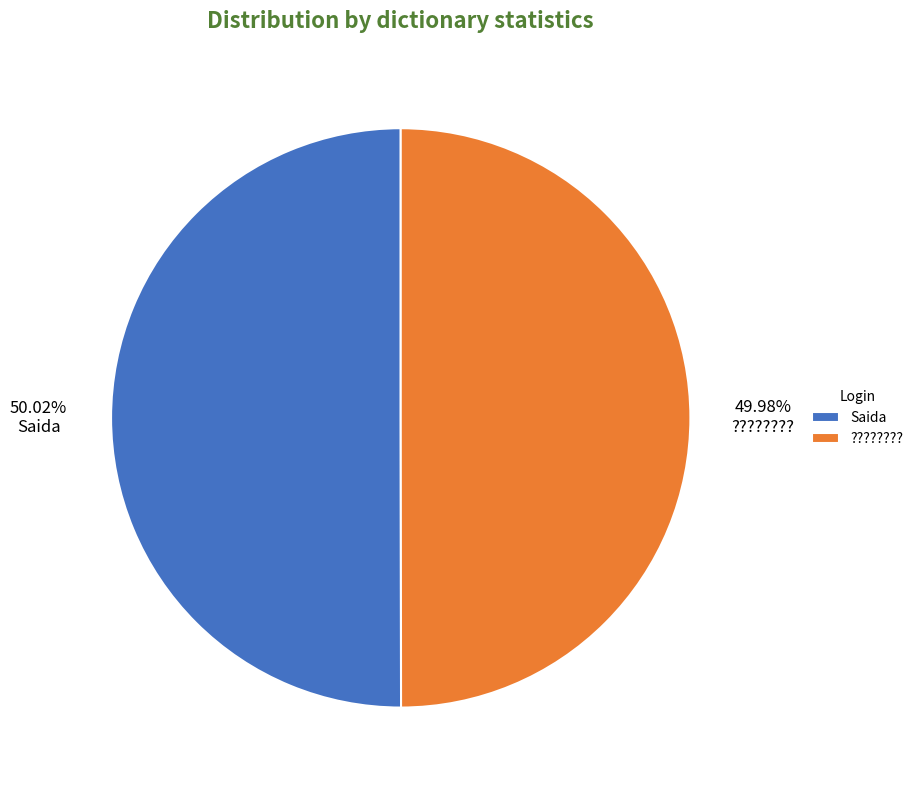

Do Saida and ???????? together represent more than half of the pie?

Yes